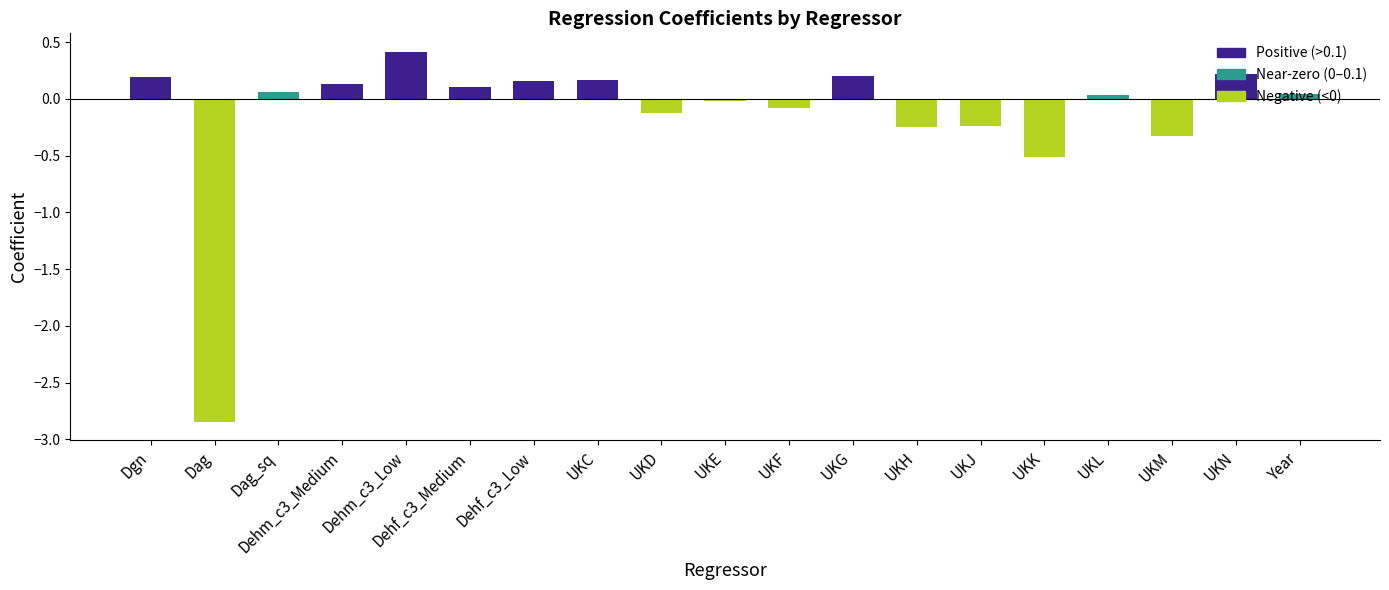

How many series are shown in this chart?

1